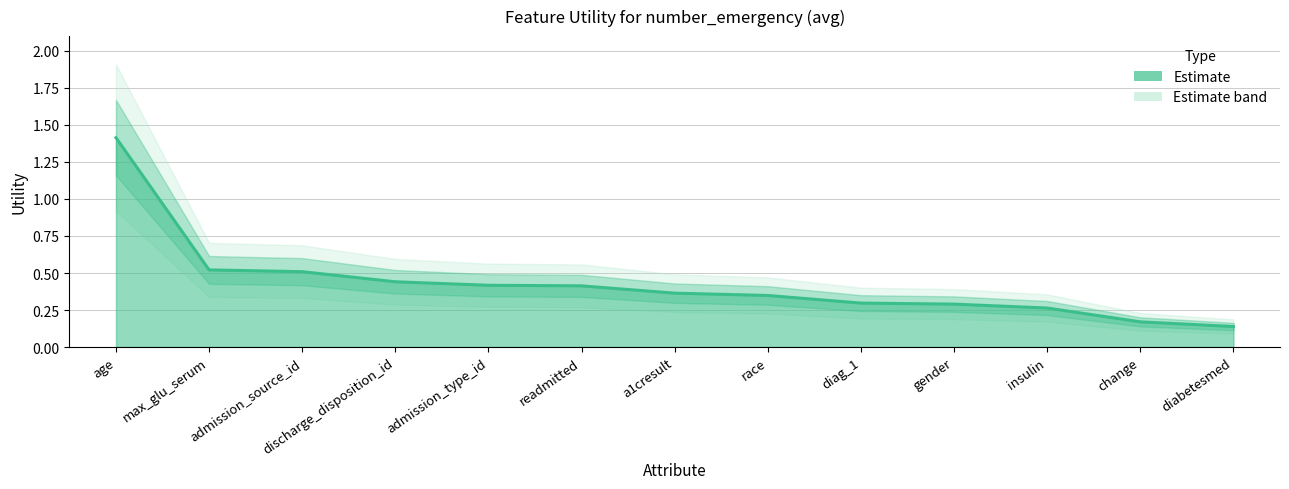

List the labels in order of value, smallest first.

diabetesmed, change, insulin, gender, diag_1, race, a1cresult, readmitted, admission_type_id, discharge_disposition_id, admission_source_id, max_glu_serum, age